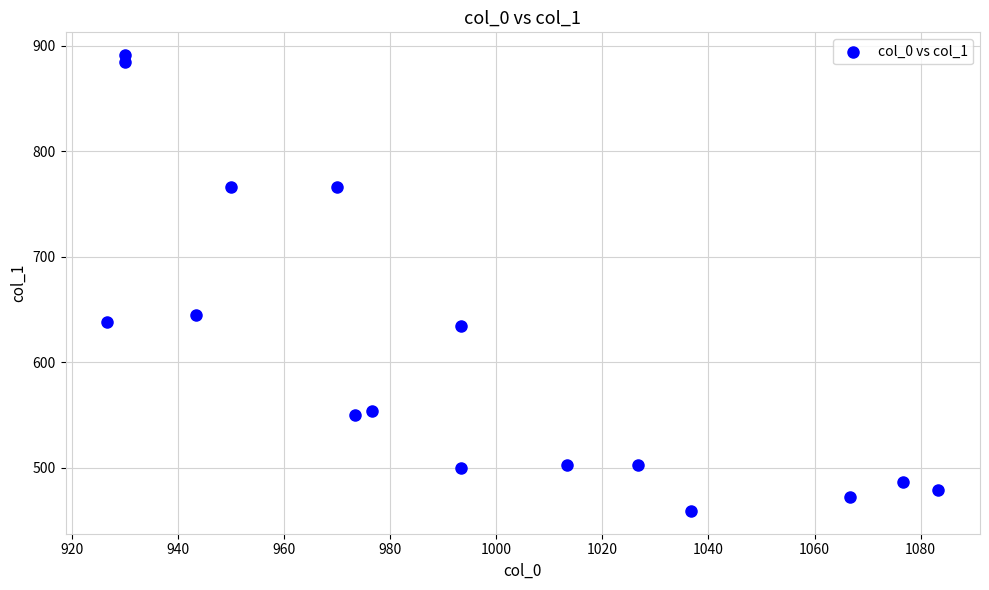

What Y value in the scatter plot is closest to 675?

644.6